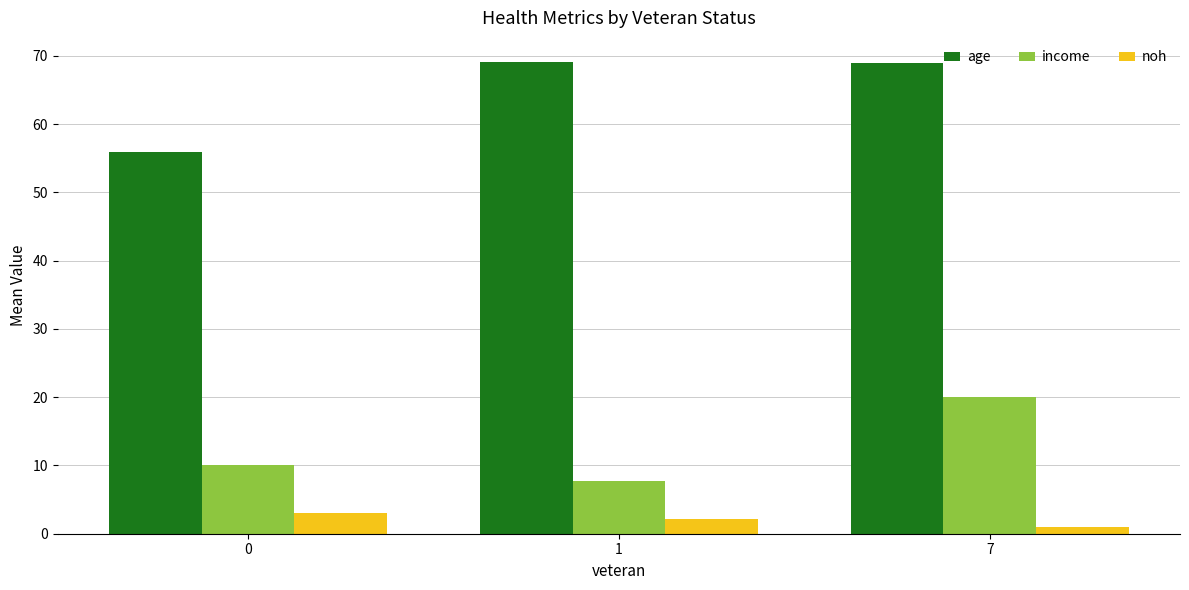

Is the value of noh at 0 greater than the value of age at 0?

No